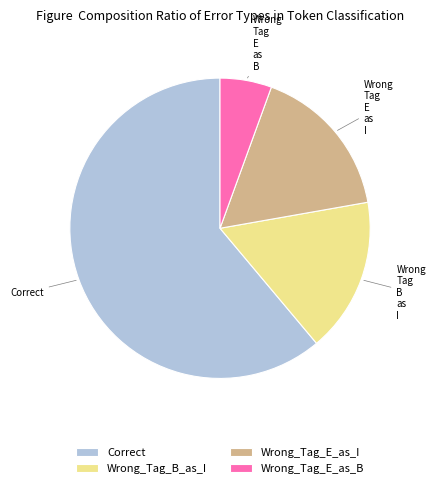

Is there any slice that represents more than half of the pie?

Yes